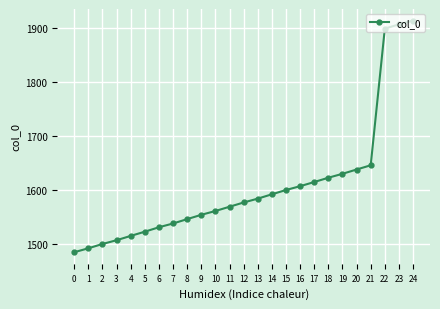

Does the chart display data point markers on the line(s)?

Yes